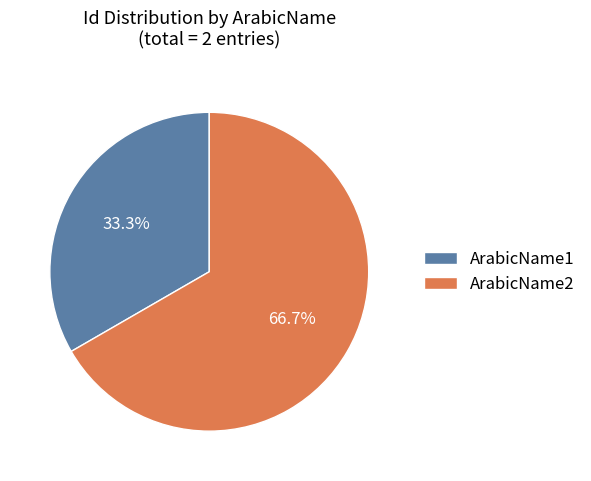

Count the number of slices in the pie.

2